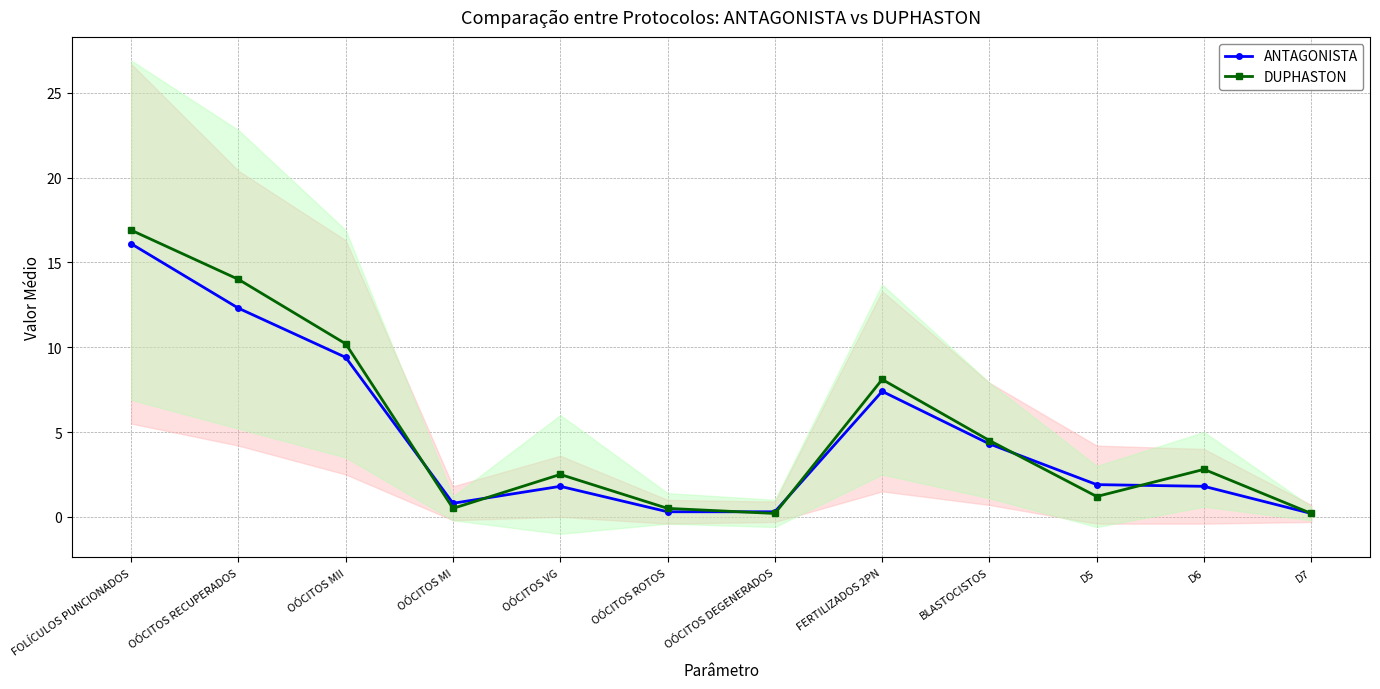

At how many categories does at least one series exceed 12?

2